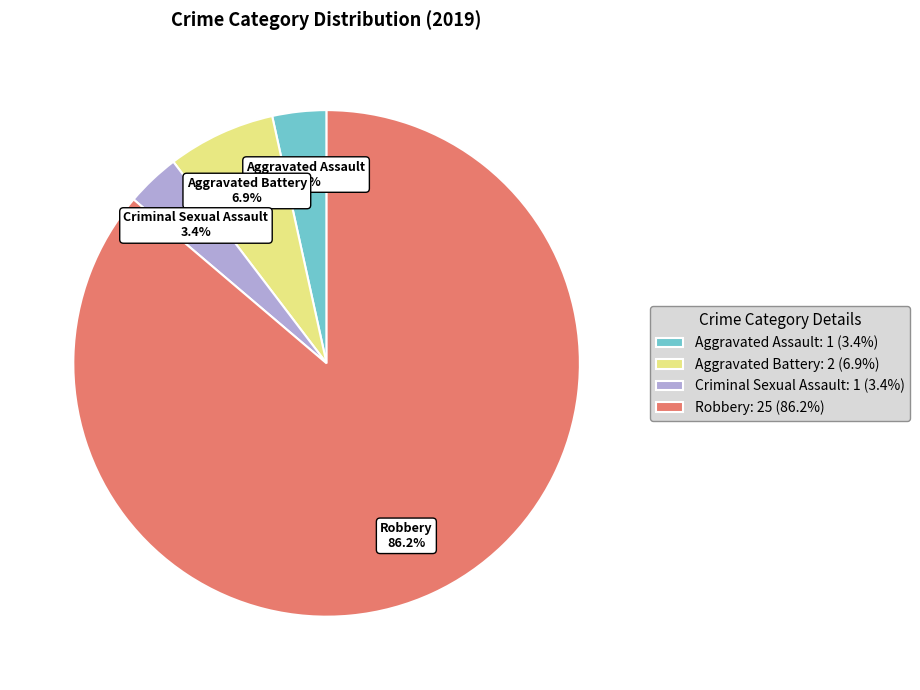

To the nearest percent, what is the combined percentage of Aggravated Battery and Aggravated Assault?

10%